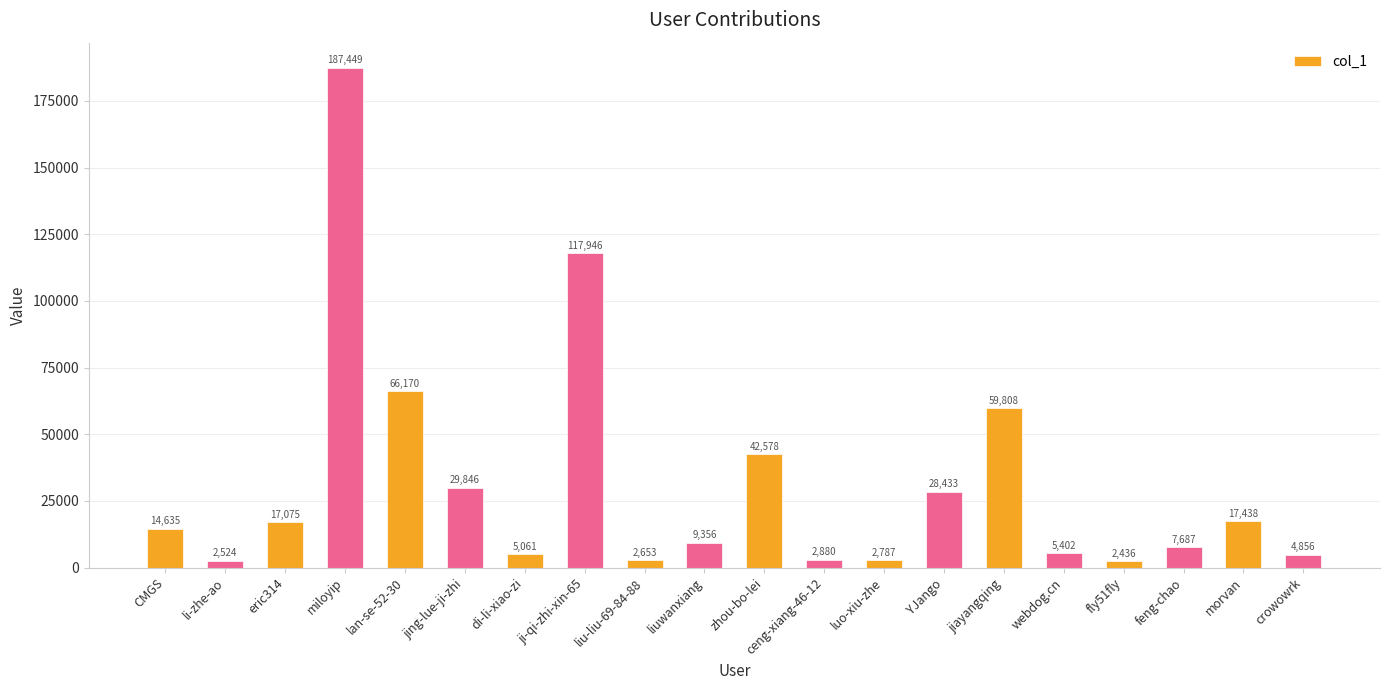

Which category has the highest value across all series?

miloyip